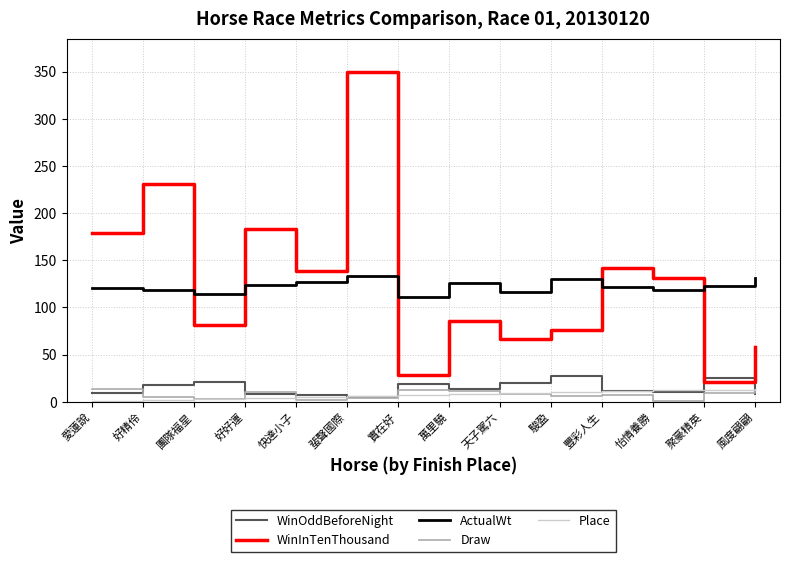

True or false: WinOddBeforeNight and ActualWt cross at least once.

False